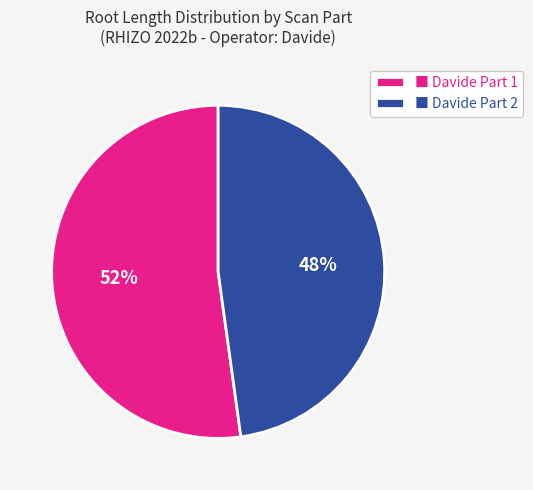

Approximately how many times larger is the value at ■ Davide Part 1 compared to ■ Davide Part 2?

1.1